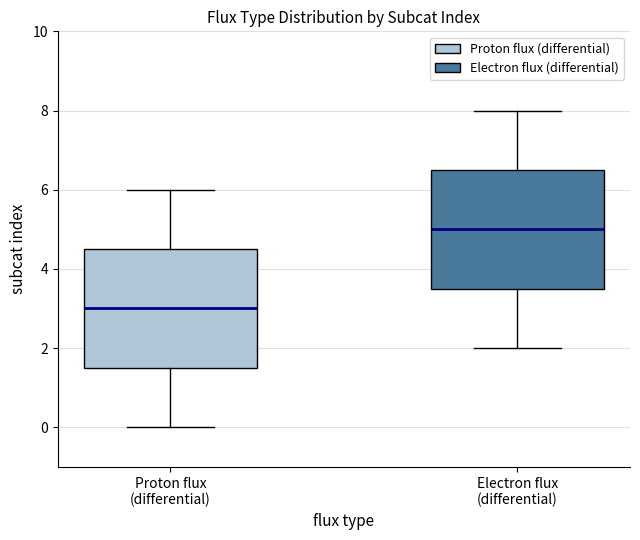

Reading left to right, read every box against the y-axis: the position of its median line, the range the box covers, and the ends of its whiskers. The values are not printed on the chart, so give them approximately, as read against the axis.

Proton flux (differential): median 3.0, box 1.6 to 4.6, whiskers 0.0 to 6.0
Electron flux (differential): median 5.0, box 3.6 to 6.6, whiskers 2.0 to 8.0